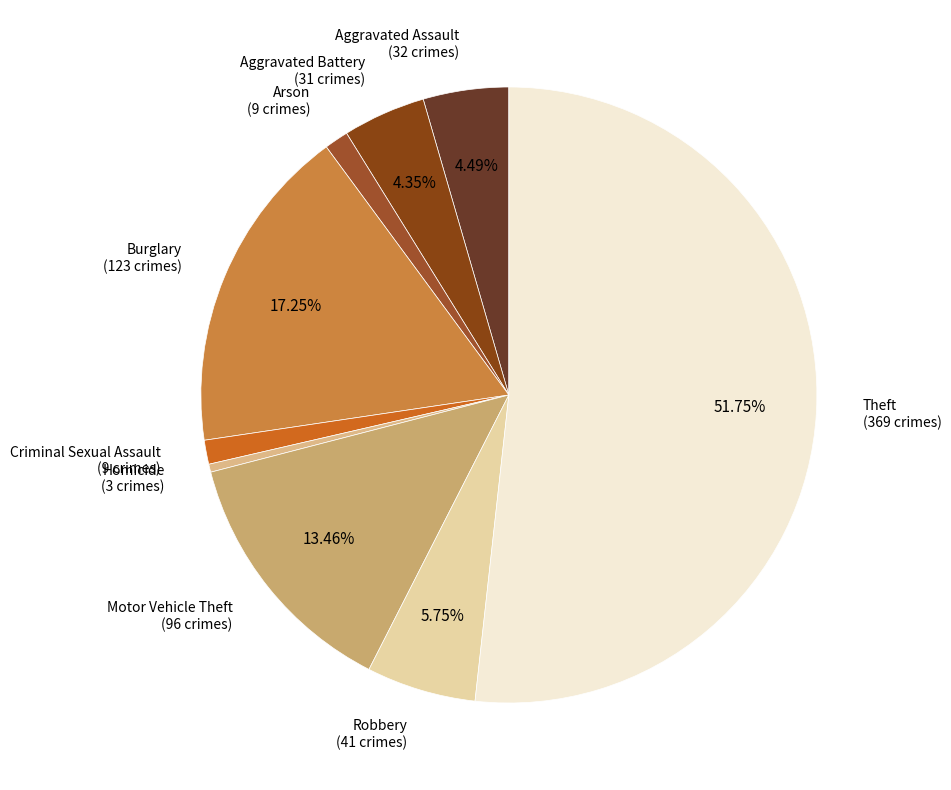

Does Theft represent more than half of the total?

Yes